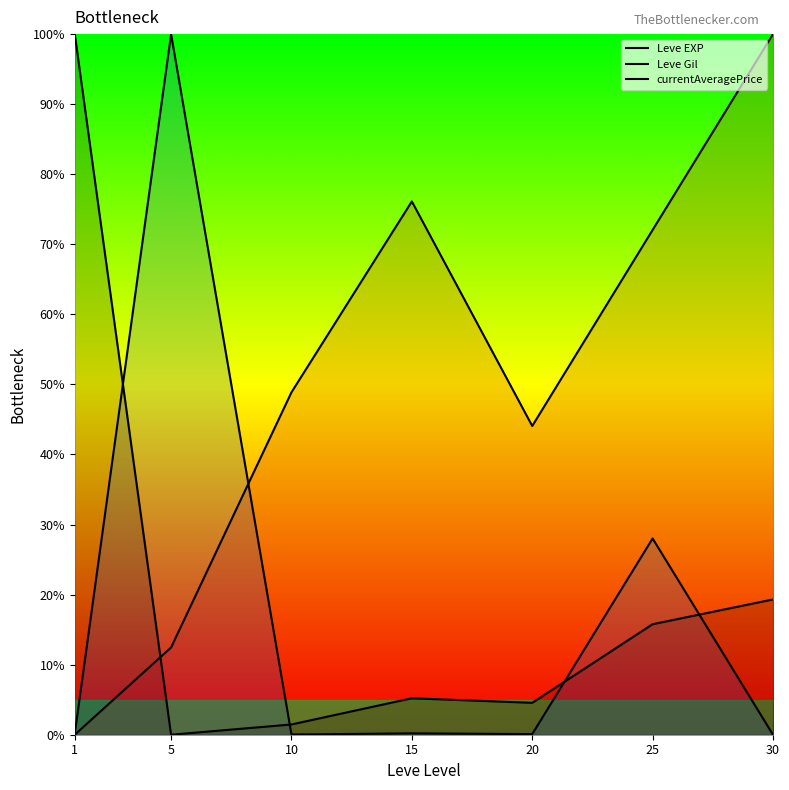

At which category is the sum across all series the highest?

30